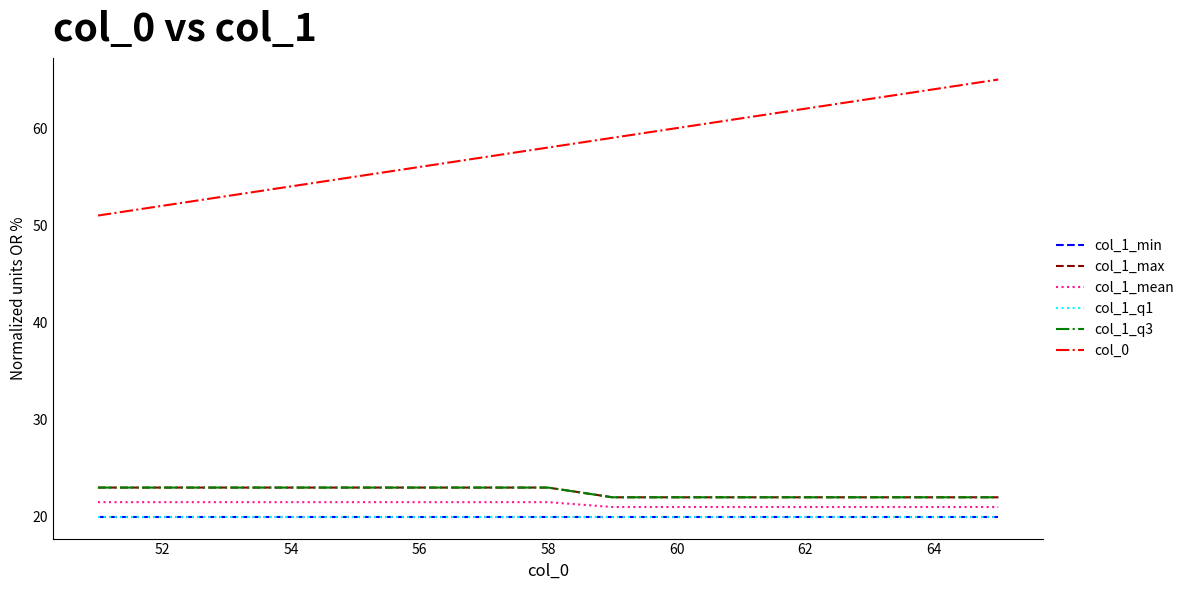

True or false: col_1_mean has more than 2 points higher than both neighbors.

False